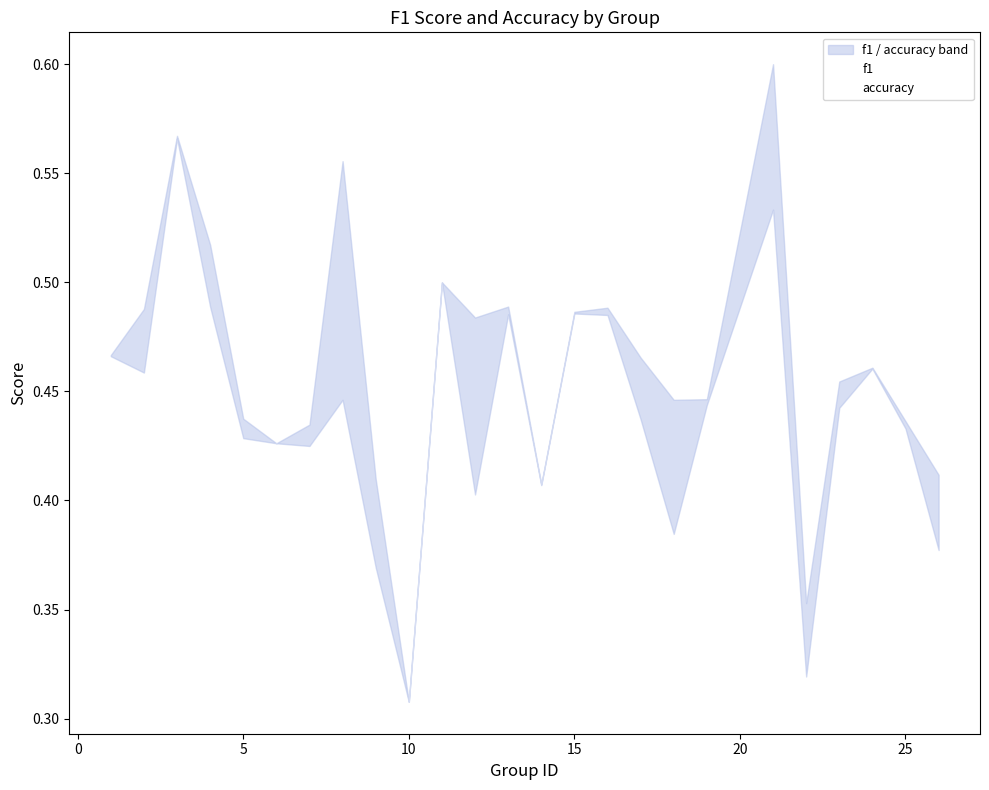

Where is the first local maximum for f1?

5